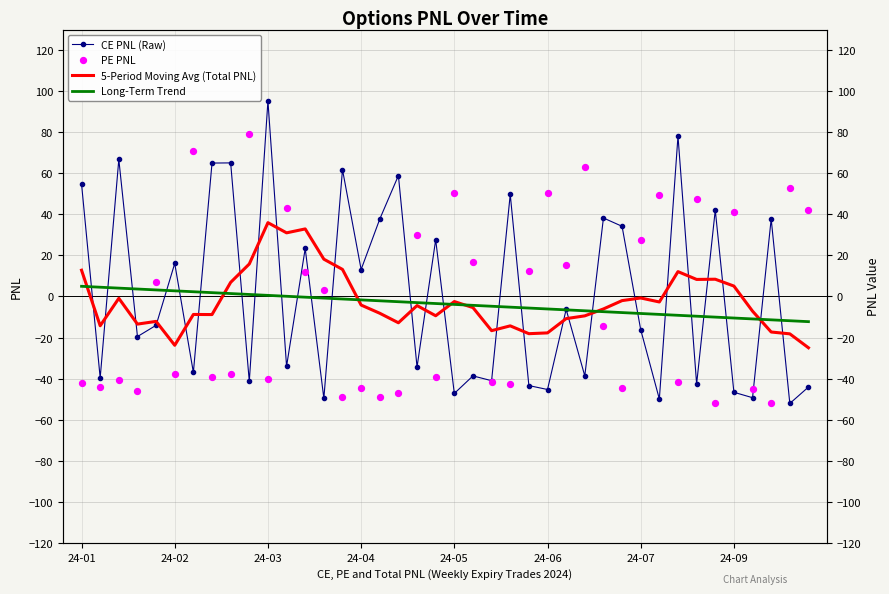

Which series contains the highest Y value?

CE PNL (Raw)